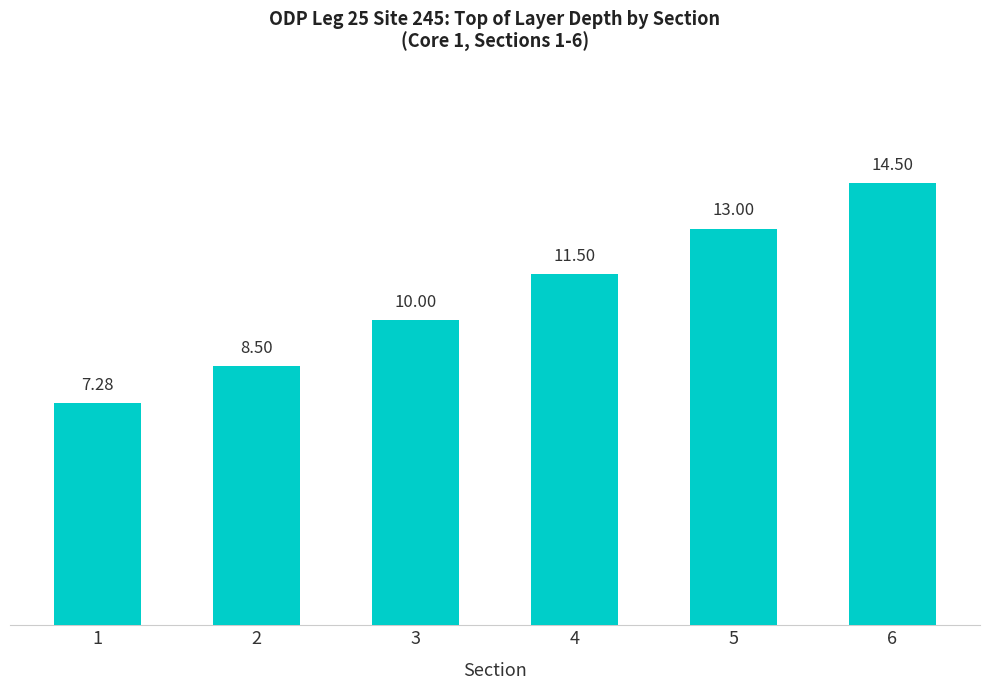

Reading right to left, extract all data points from this chart.

14.5	13.0	11.5	10.0	8.5	7.3